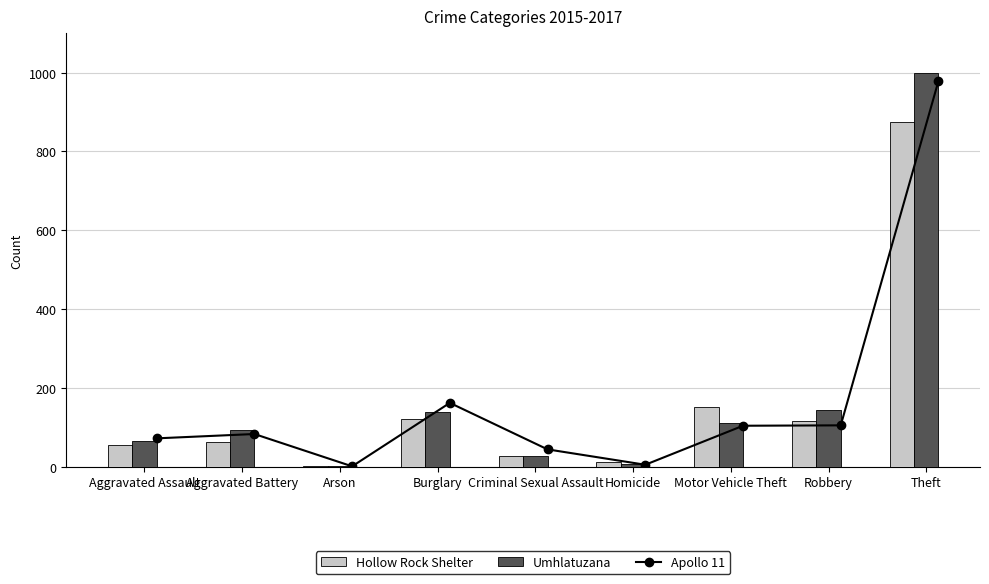

What are all the series names shown in the legend?

Apollo 11, Hollow Rock Shelter, Umhlatuzana